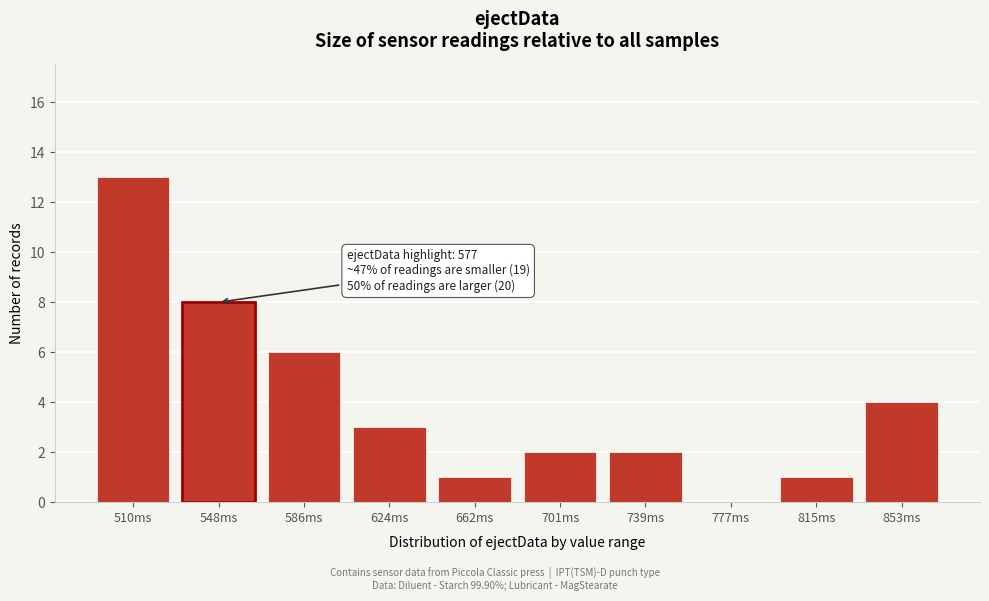

Reading left to right, extract all data points from this chart.

510ms=13	548ms=8	586ms=6	624ms=3	662ms=1	701ms=2	739ms=2	777ms=0	815ms=1	853ms=4